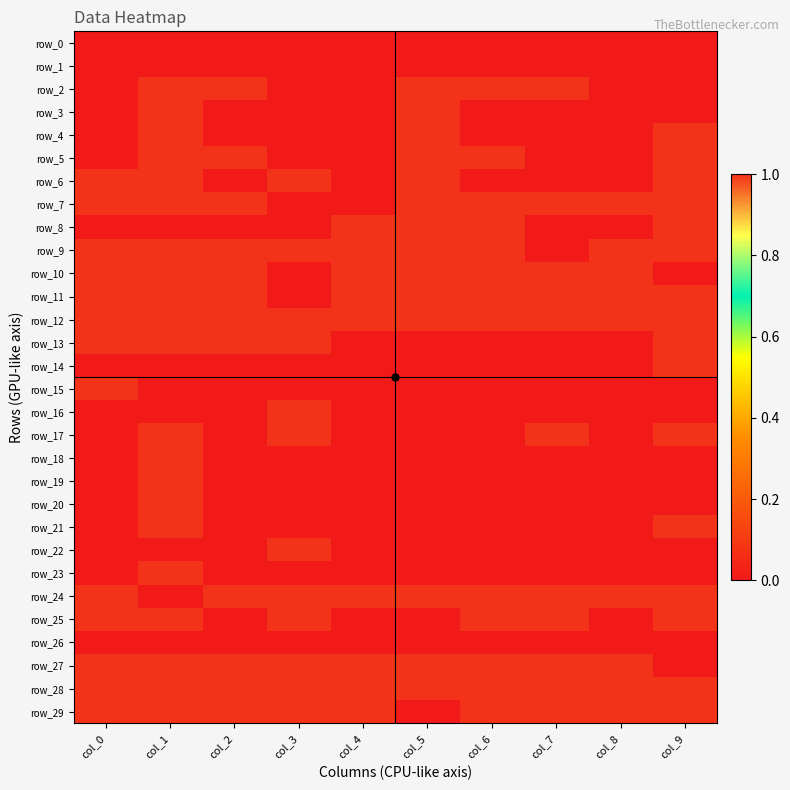

At which category does the chart reach its minimum across all series?

col_0